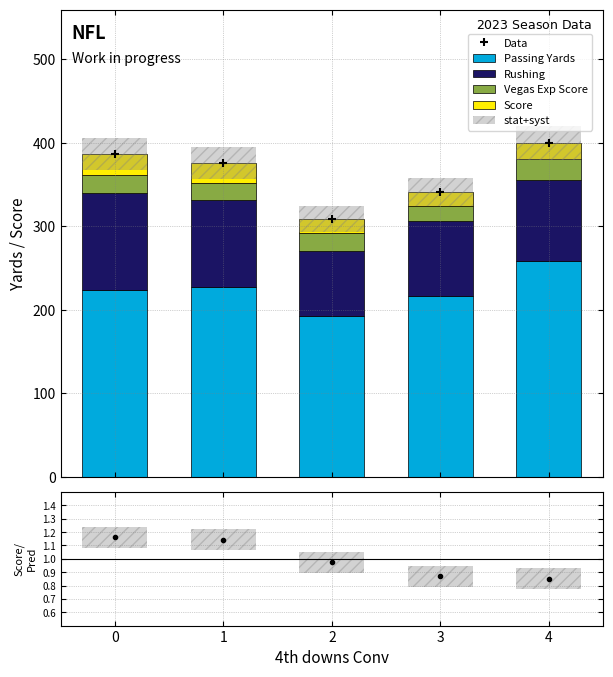

What is the average value of the Score series?

22